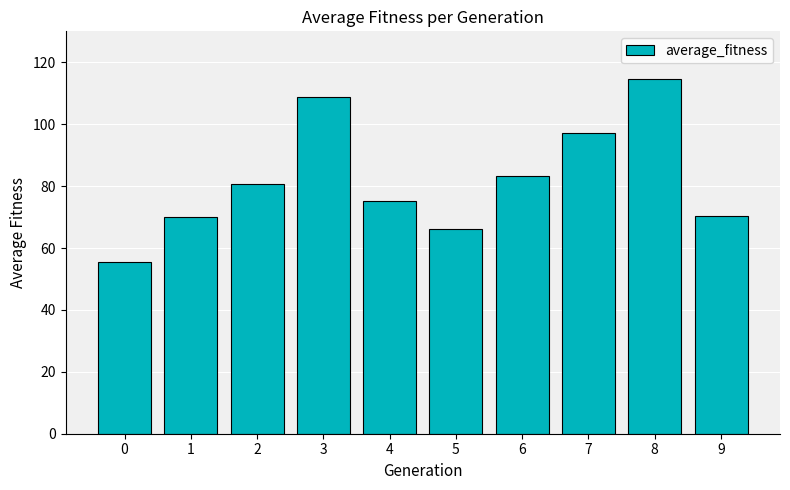

Are the bars grouped side by side (vs. stacked)?

No